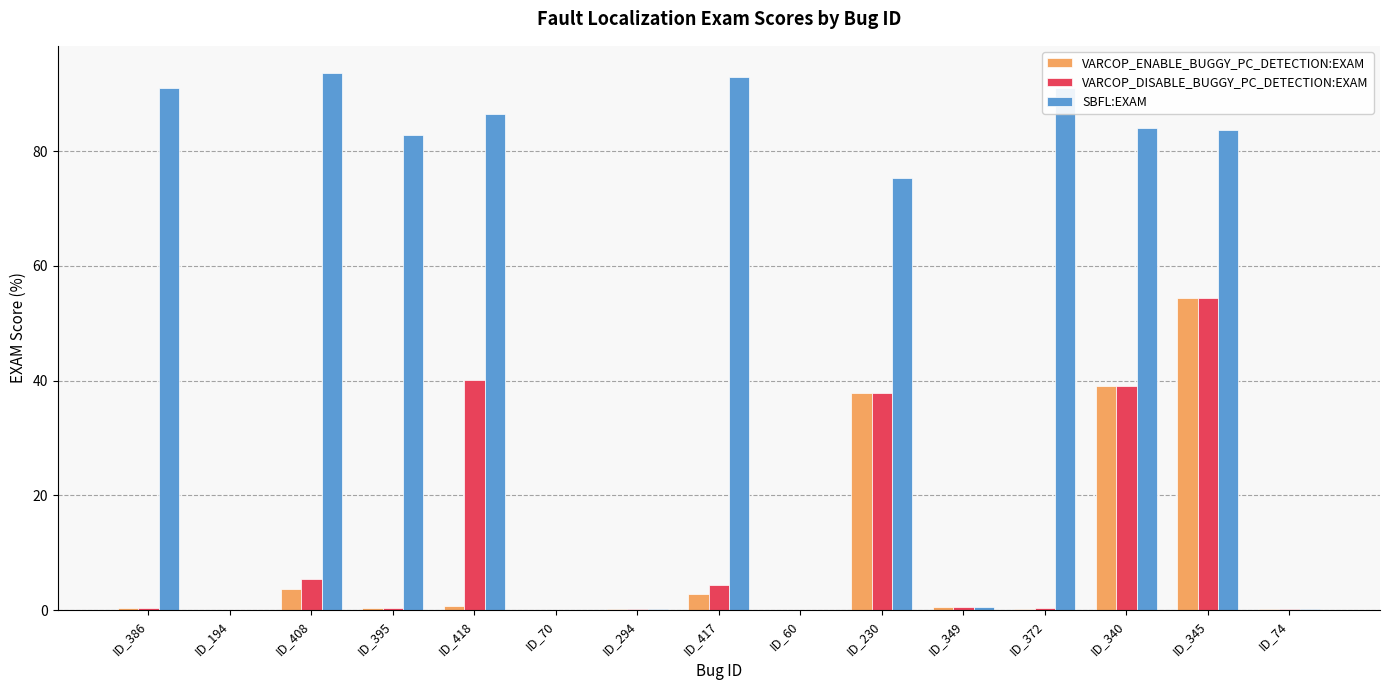

What is the sum of all VARCOP_ENABLE_BUGGY_PC_DETECTION:EXAM values?

140.2